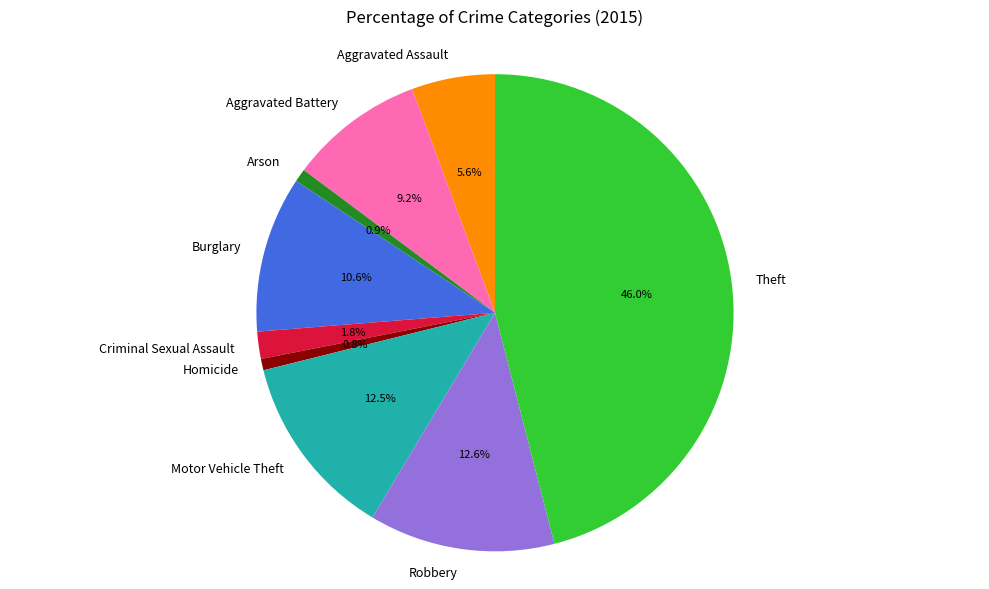

The Theft slice represents 46% of the pie. True or false?

True